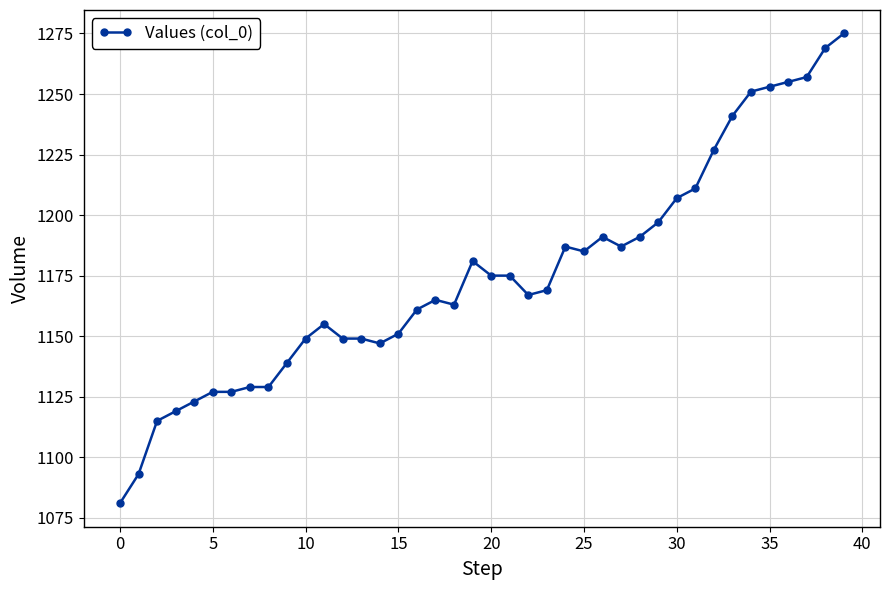

What is the value of the 3rd point from the left?

1115